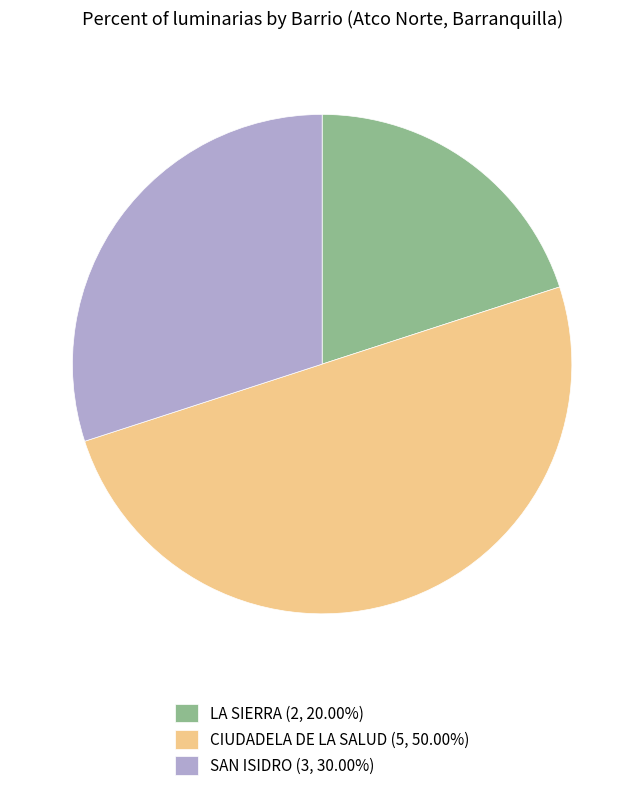

The LA SIERRA slice represents 20% of the pie. True or false?

True